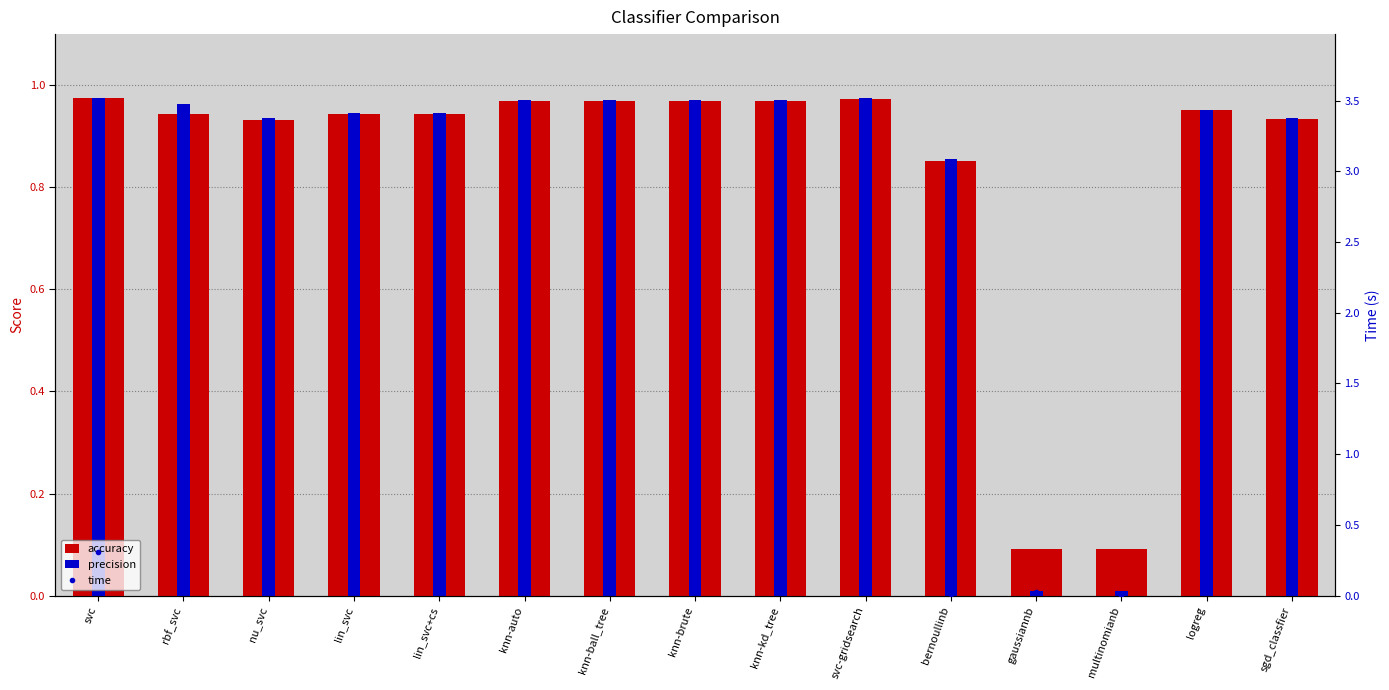

What is the difference between the highest and lowest values at logreg?

0.6